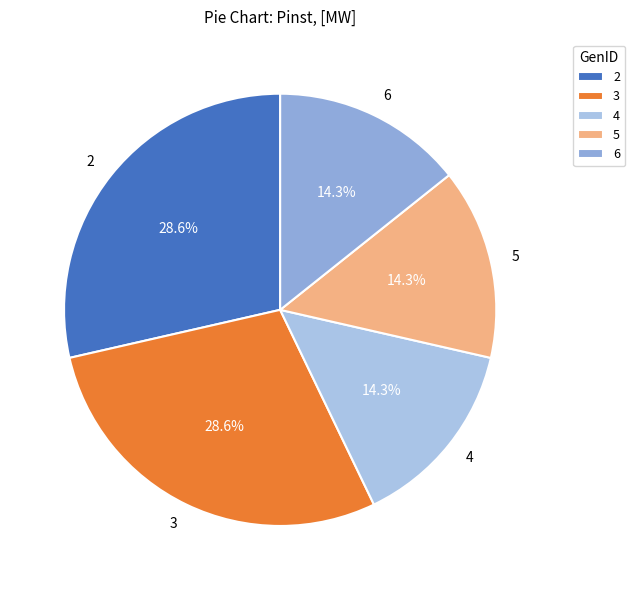

True or false: 6 accounts for 5% of the total.

False